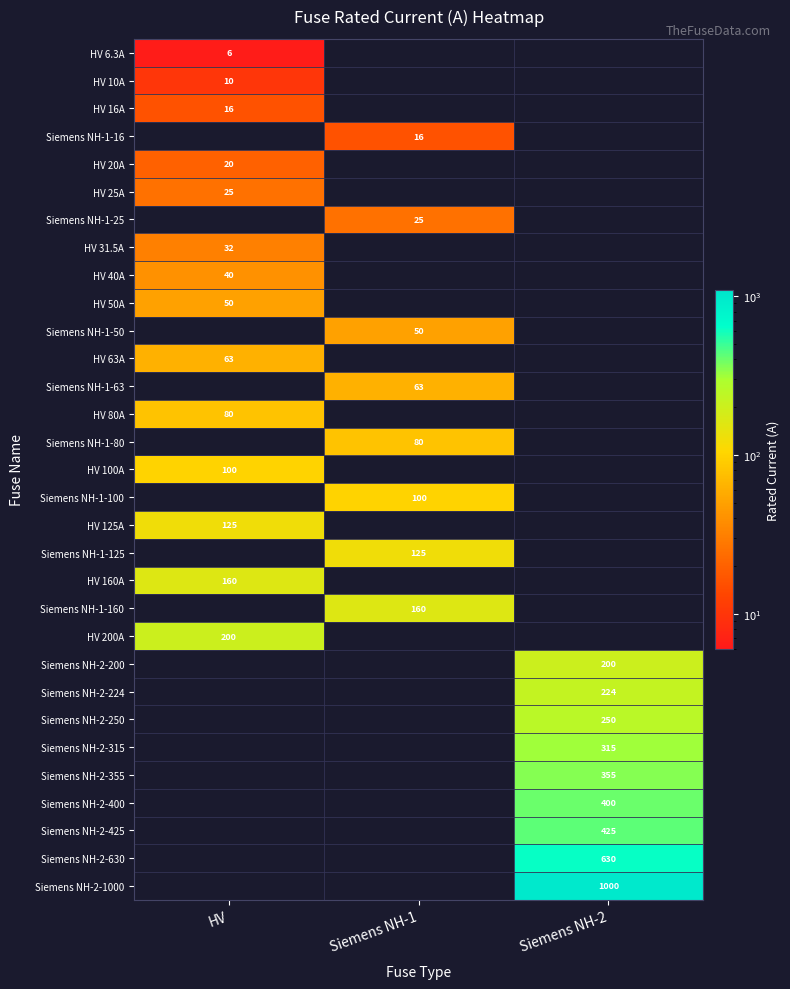

True or false: HV 10A has a value of 14.1 at HV.

False